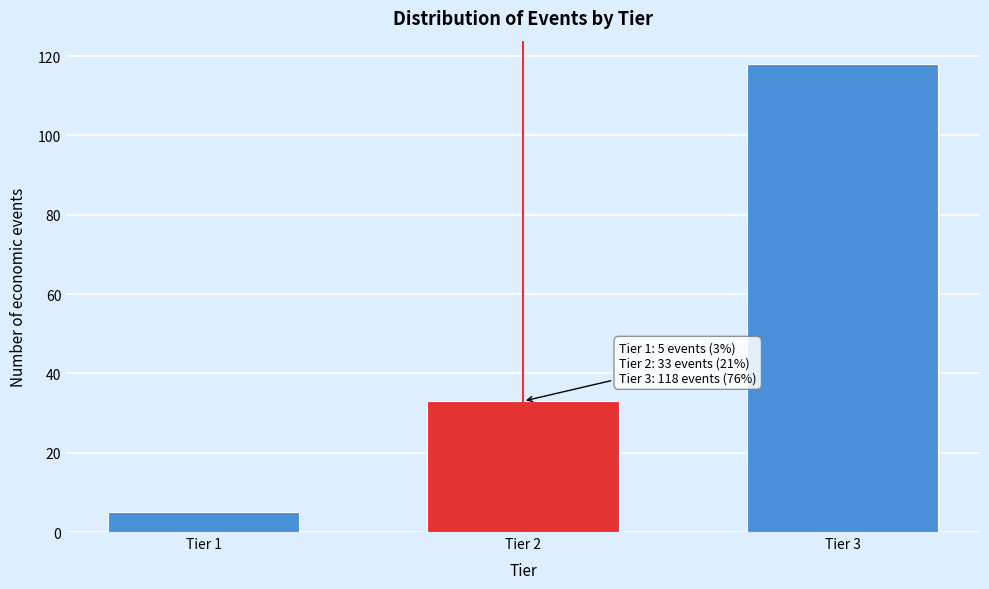

Reading right to left, transcribe all the data shown in this chart.

Tier 3=118	Tier 2=33	Tier 1=5